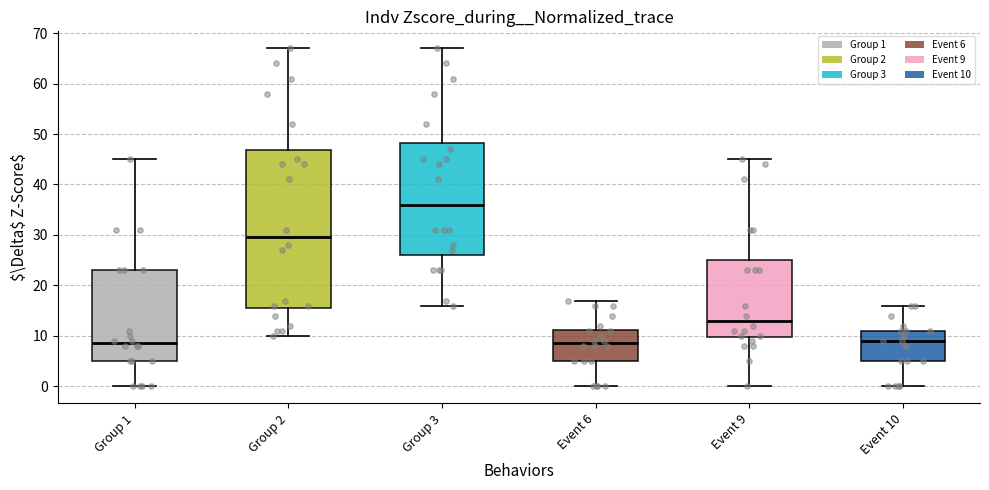

Comparing the boxes themselves (not the whiskers), which one is the tallest?

Group 2